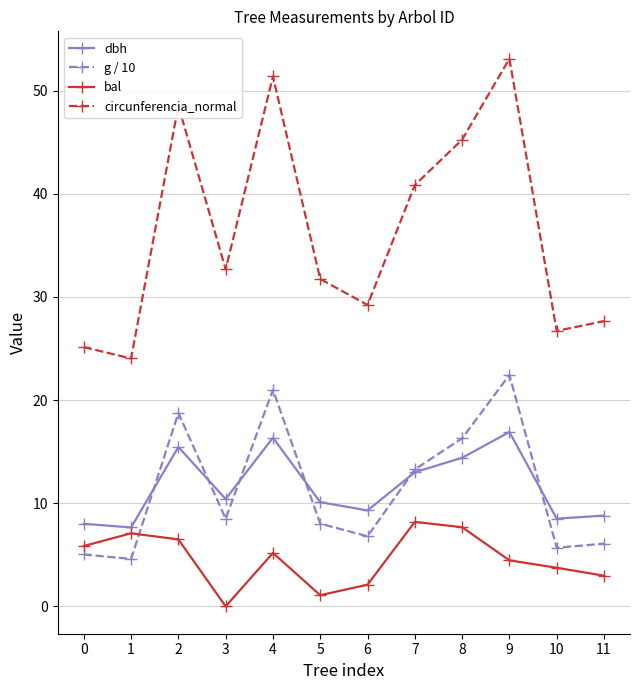

What are all the series names shown in the legend?

dbh, g / 10, bal, circunferencia_normal